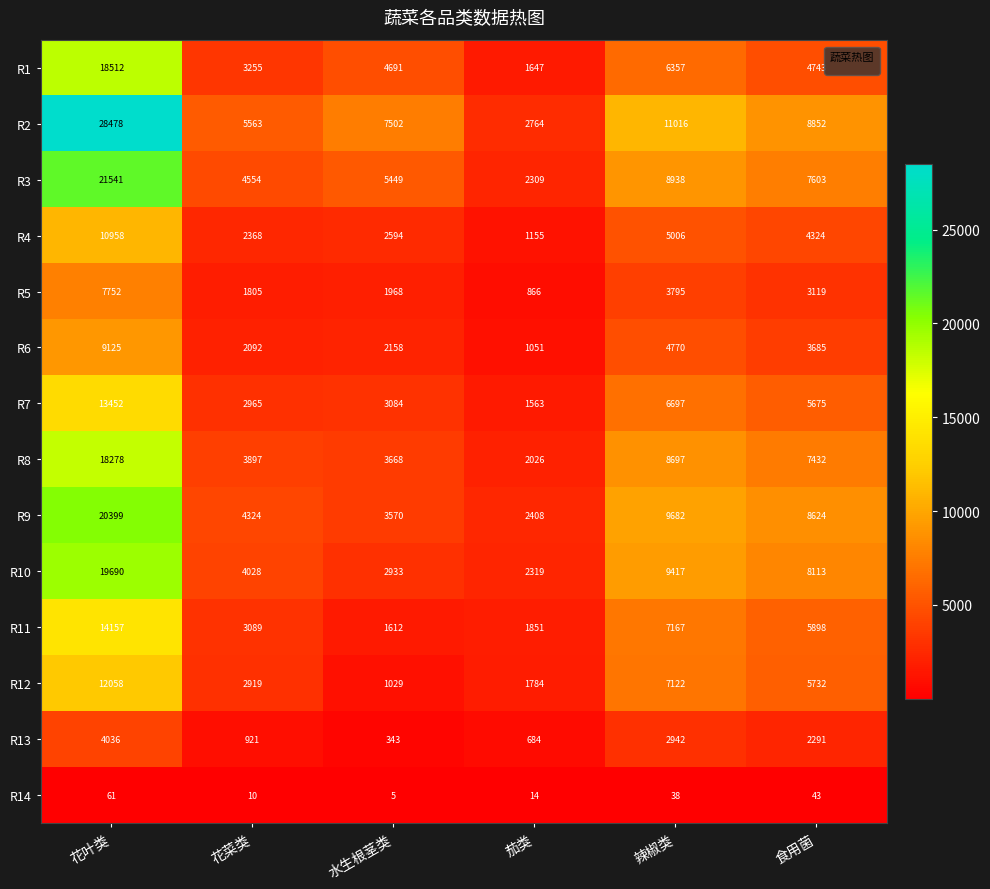

What is the sum of all R8 values?

43998